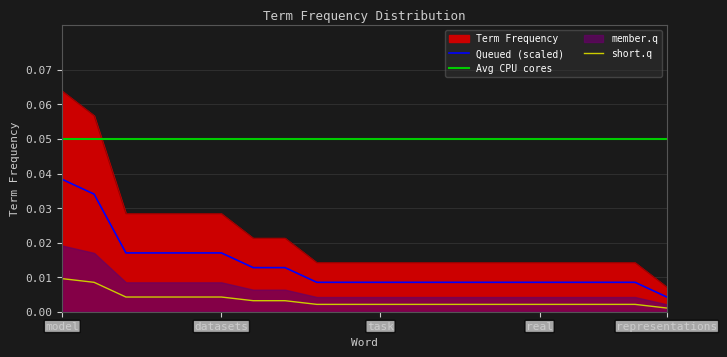

The chart shows a value of 0.0 at learn. True or false?

False